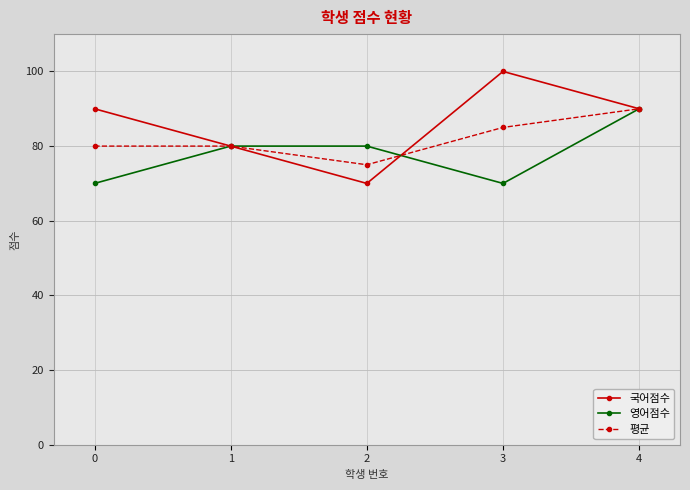

What is the value of the 평균 point at the 2nd from the left?

80